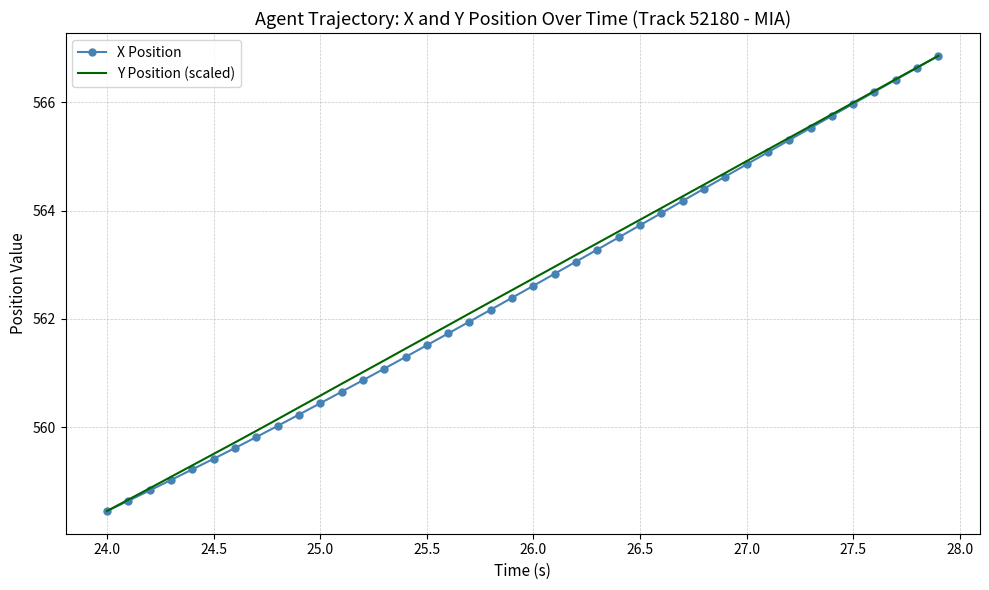

What are all the series names shown in the legend?

X Position, Y Position (scaled)